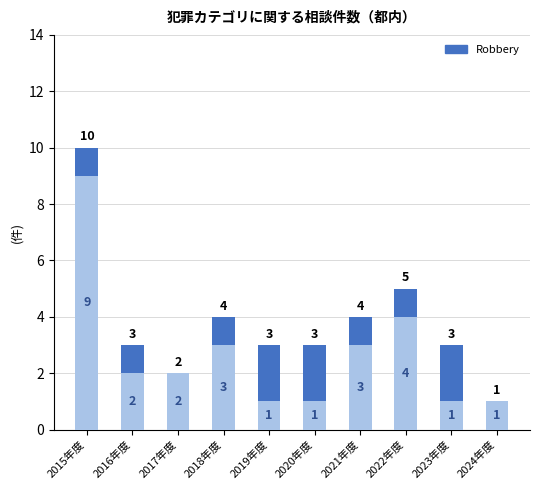

Is it true that Total equals 10 at 2015年度?

True